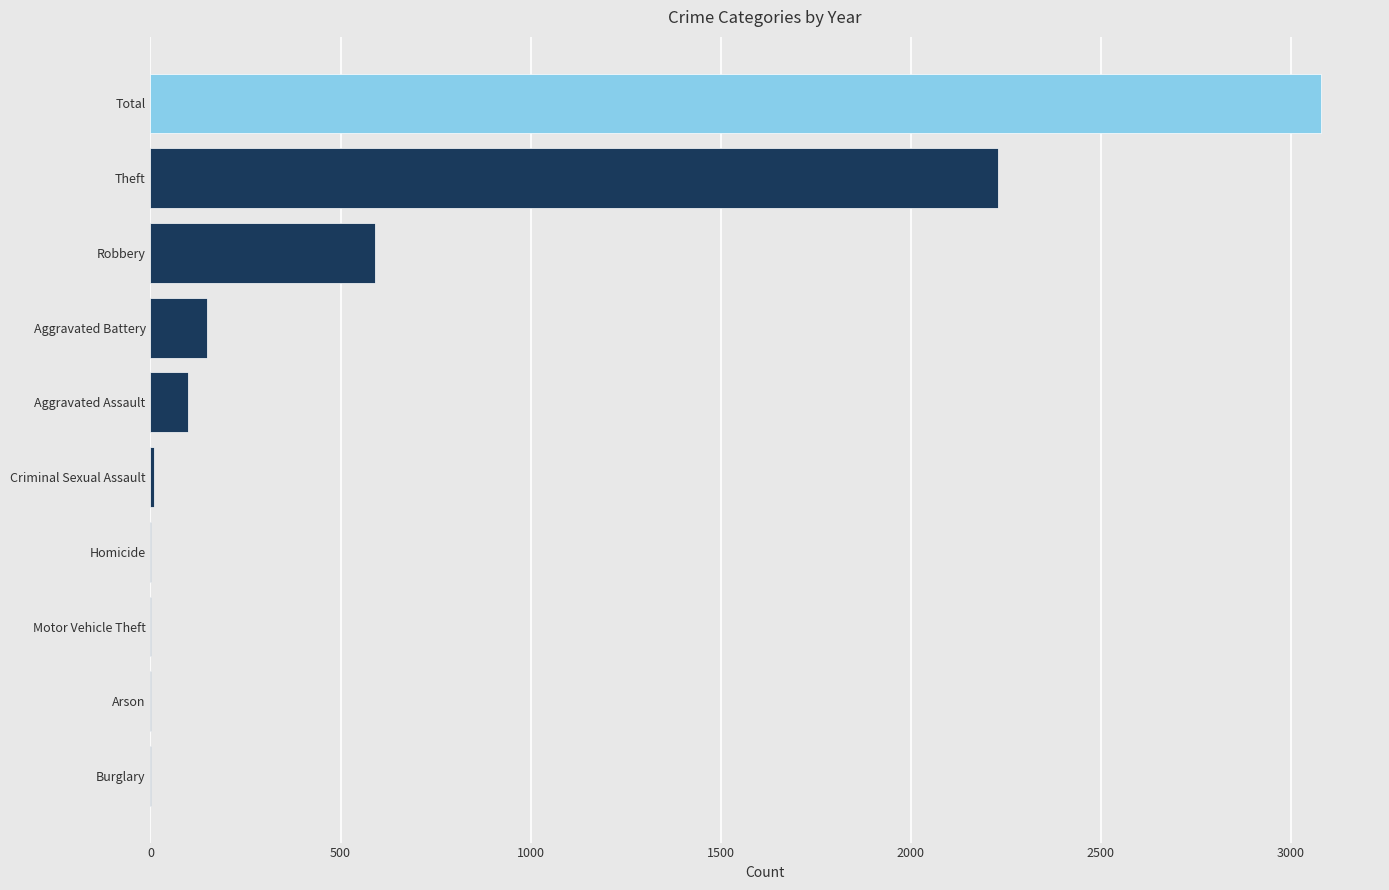

What is the change in value from Aggravated Battery to Total?

+2932